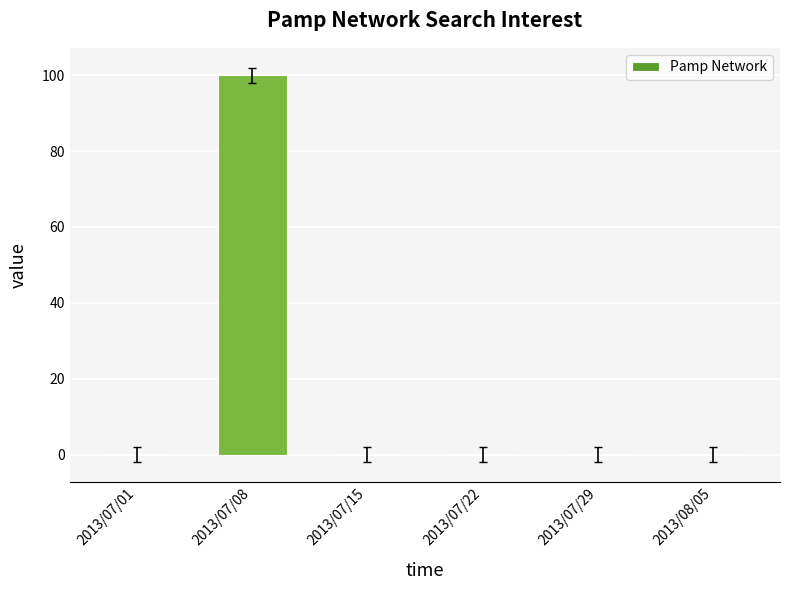

Which has a higher value, 2013/07/15 or 2013/07/08?

2013/07/08